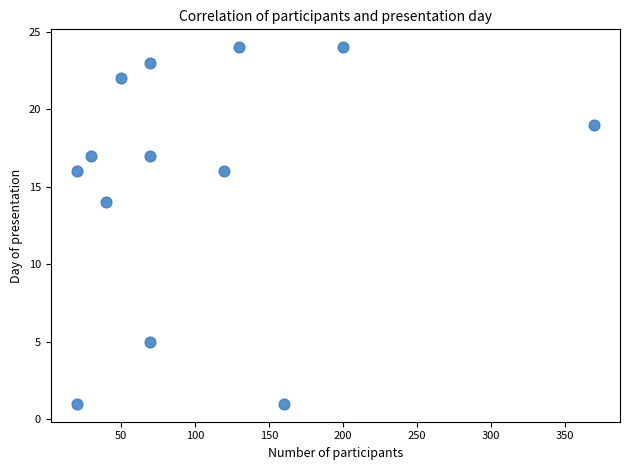

What Y value in the scatter plot is closest to 12?

14